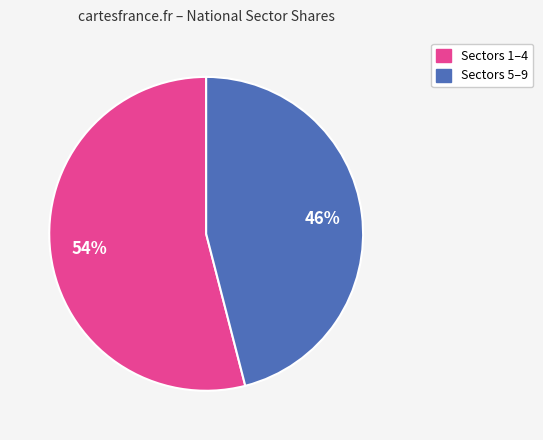

Does any single category account for the majority?

Yes